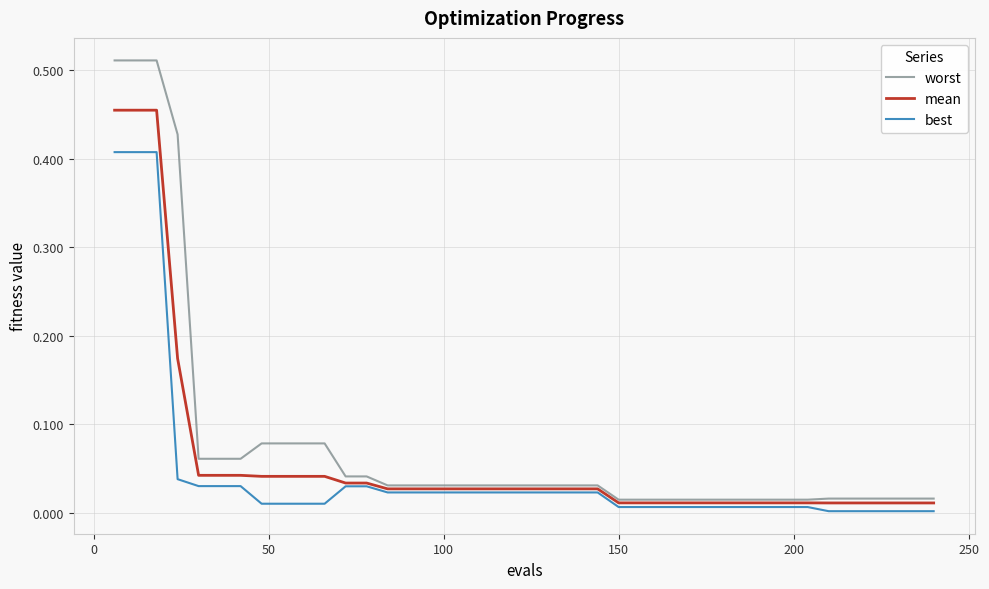

Which series has the widest spread of values?

worst